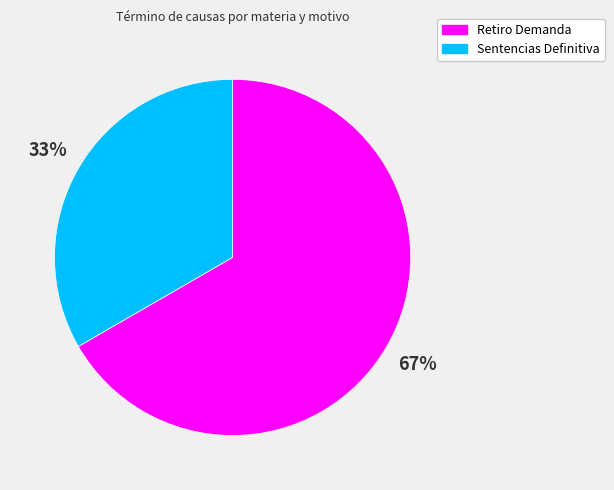

Do Retiro Demanda and Sentencias Definitiva together represent more than half of the pie?

Yes